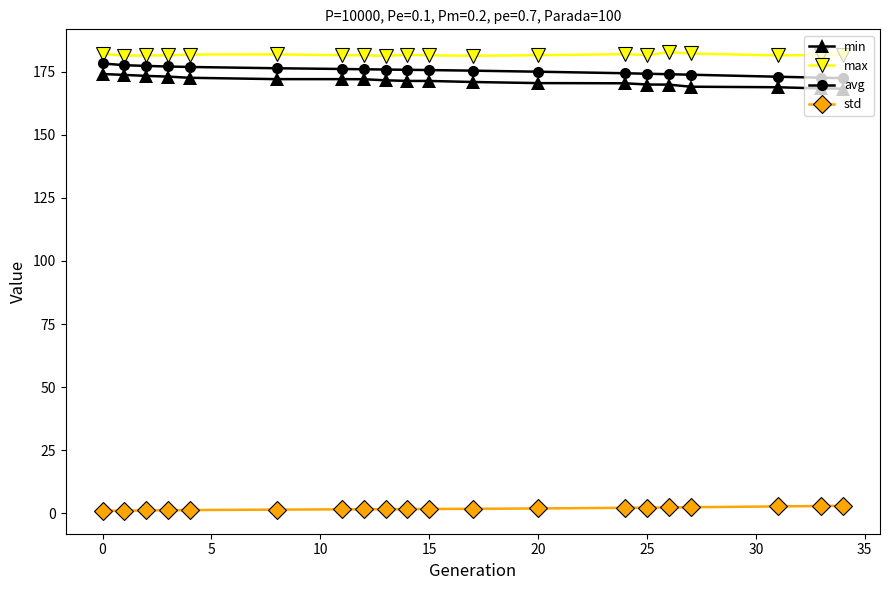

True or false: min and avg cross at least once.

False